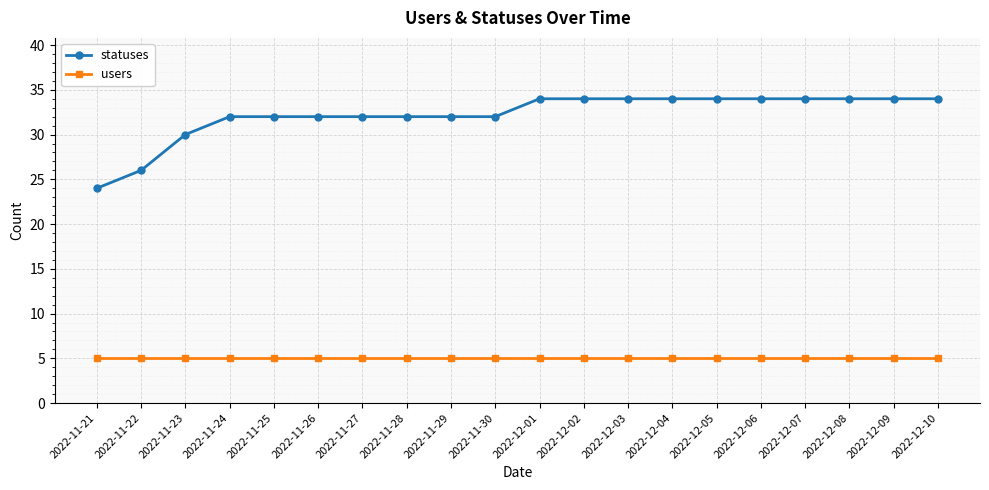

What is the average value of the statuses series?

32